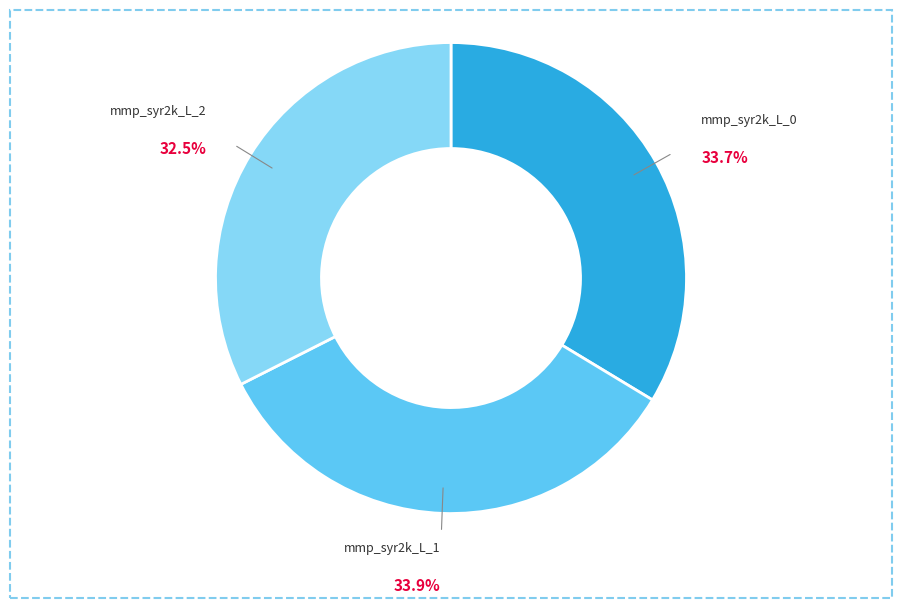

The mmp_syr2k_L_1 slice represents 48% of the pie. True or false?

False